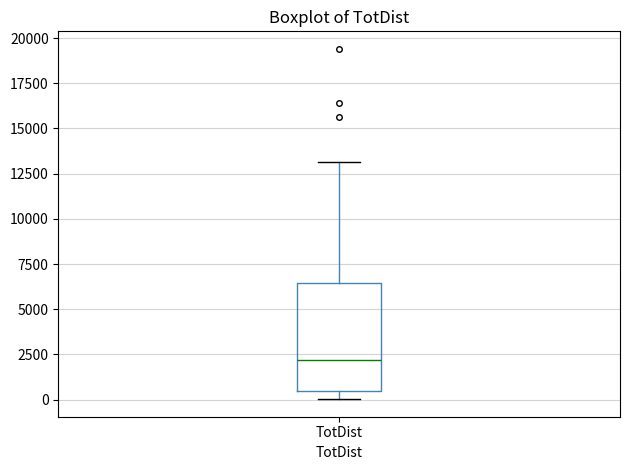

Where is the lower edge of the box for TotDist on the y-axis? The values are not printed on the chart, so give them approximately, as read against the axis.

500